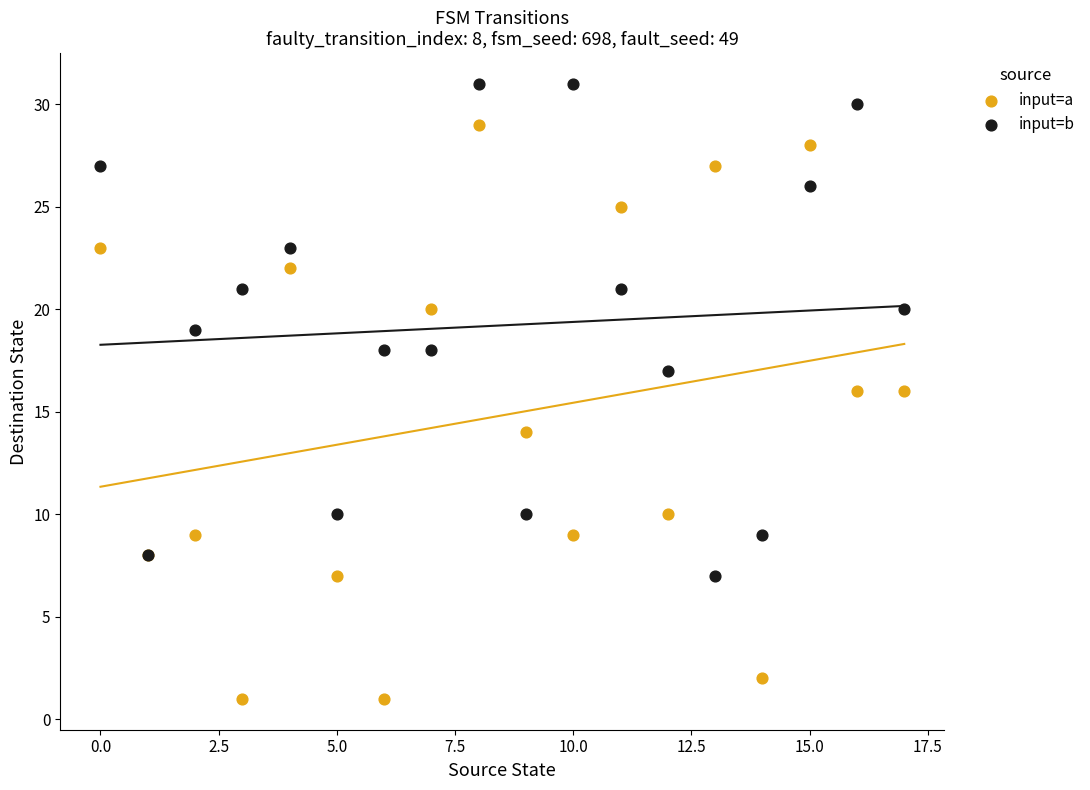

What are all the series names shown in the legend?

input=a, input=b